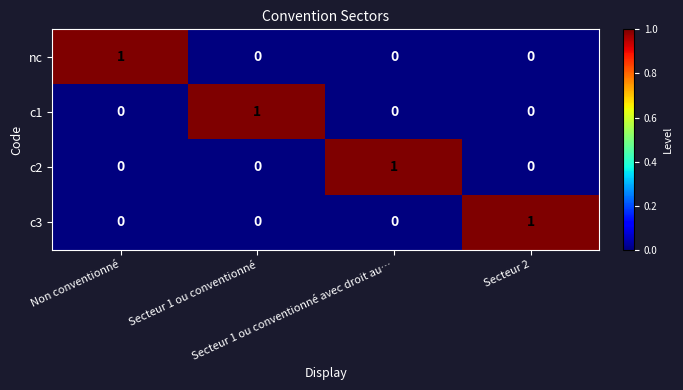

At how many categories does at least one series exceed 0?

4